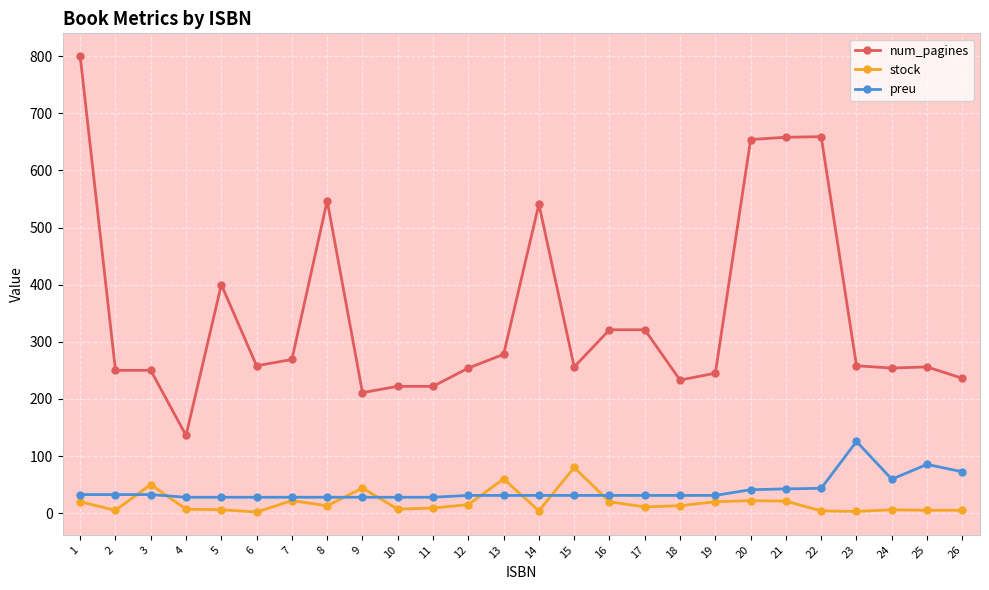

What are all the series names shown in the legend?

num_pagines, stock, preu